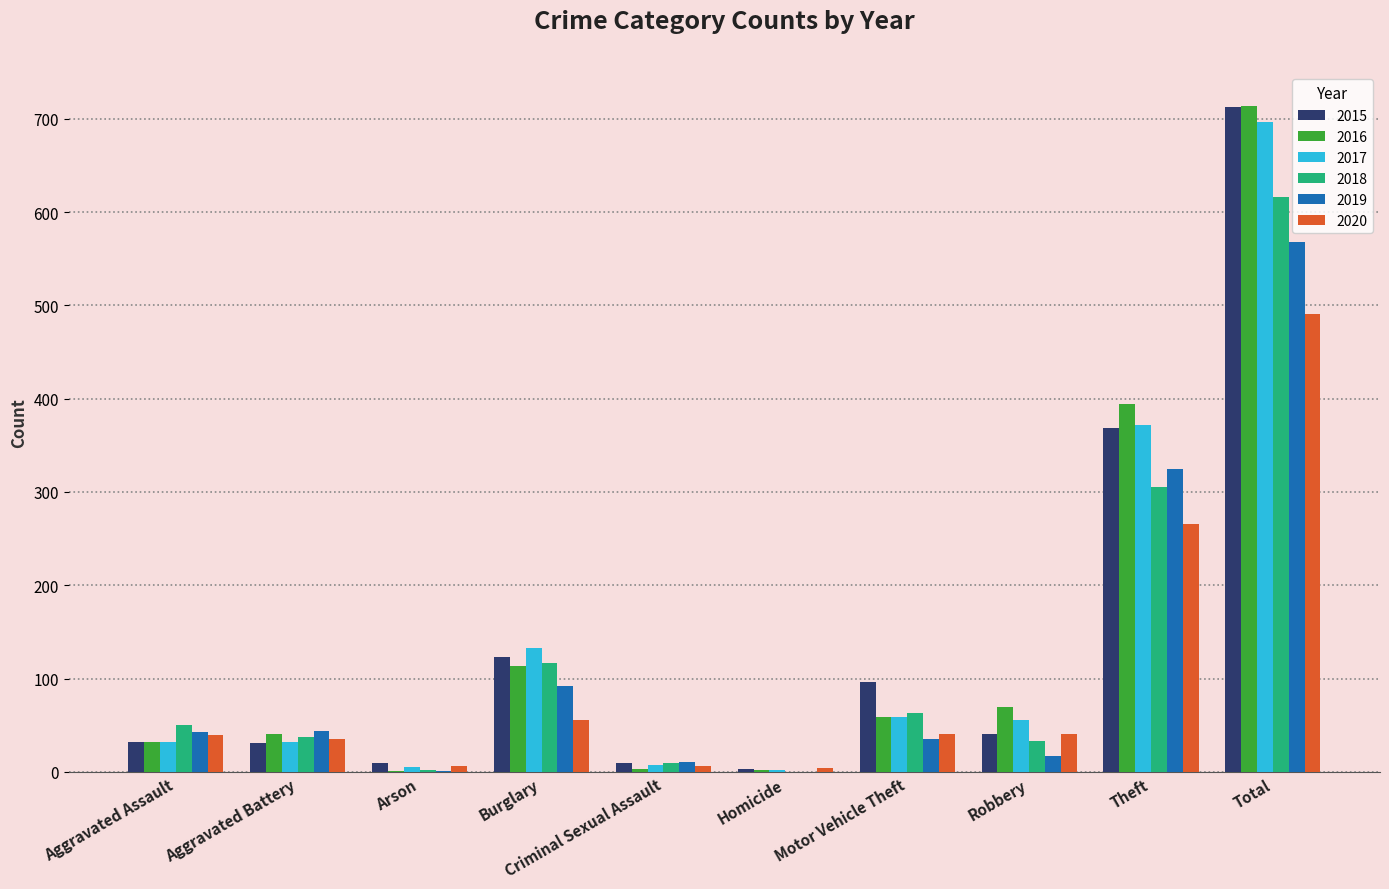

Is the value of 2018 at Homicide greater than the value of 2016 at Robbery?

No